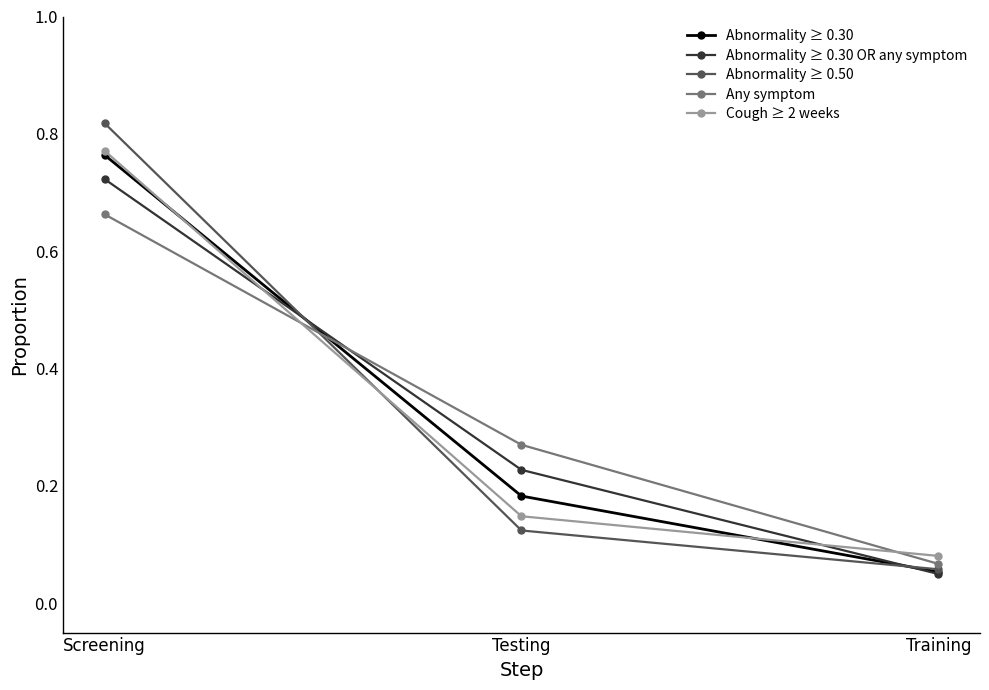

Is it true that Any symptom equals 1.1 at Screening?

False